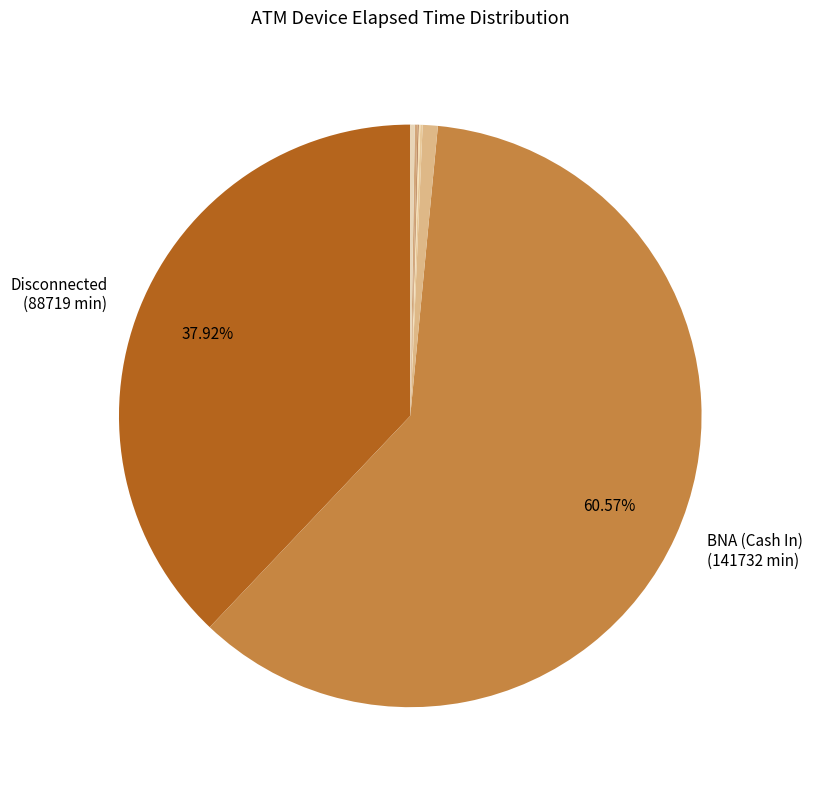

Which category accounts for the majority?

BNA (Cash In)